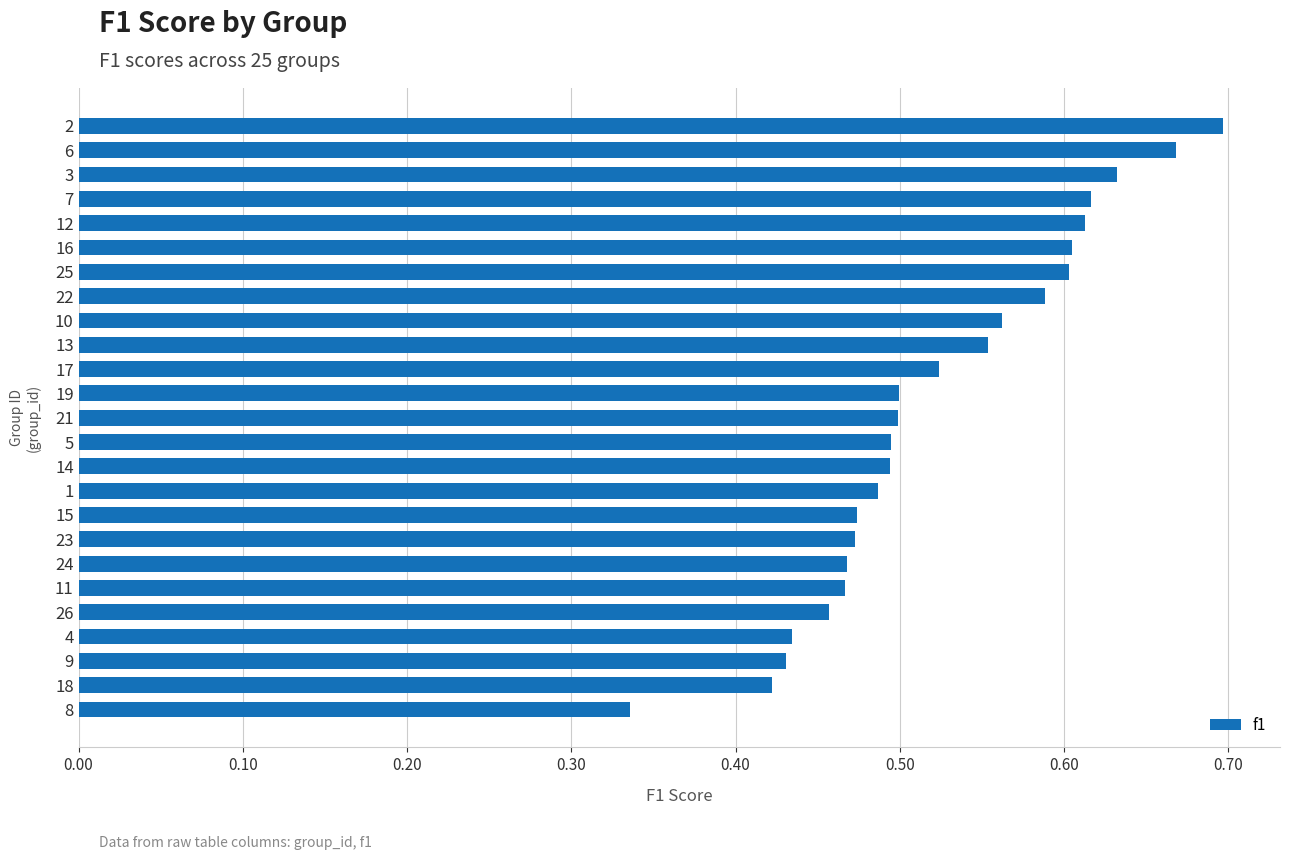

True or false: the data shows 0.5 at 21.

True